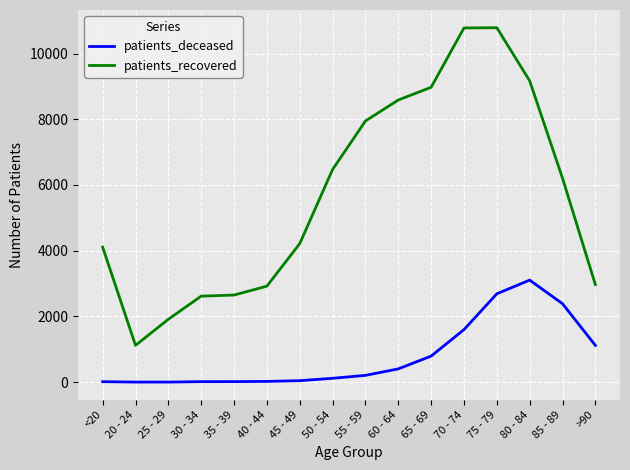

What is the lowest value of the patients_recovered series?

1120